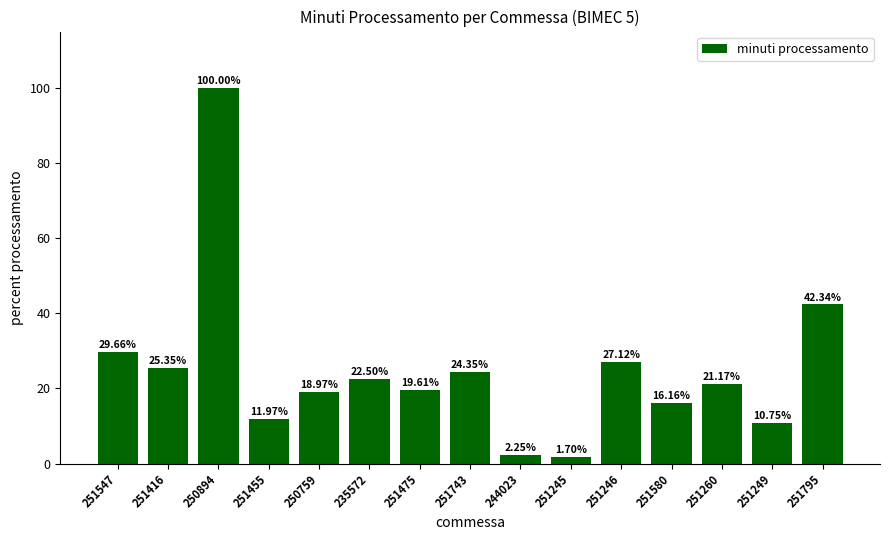

Are the bars horizontal?

No